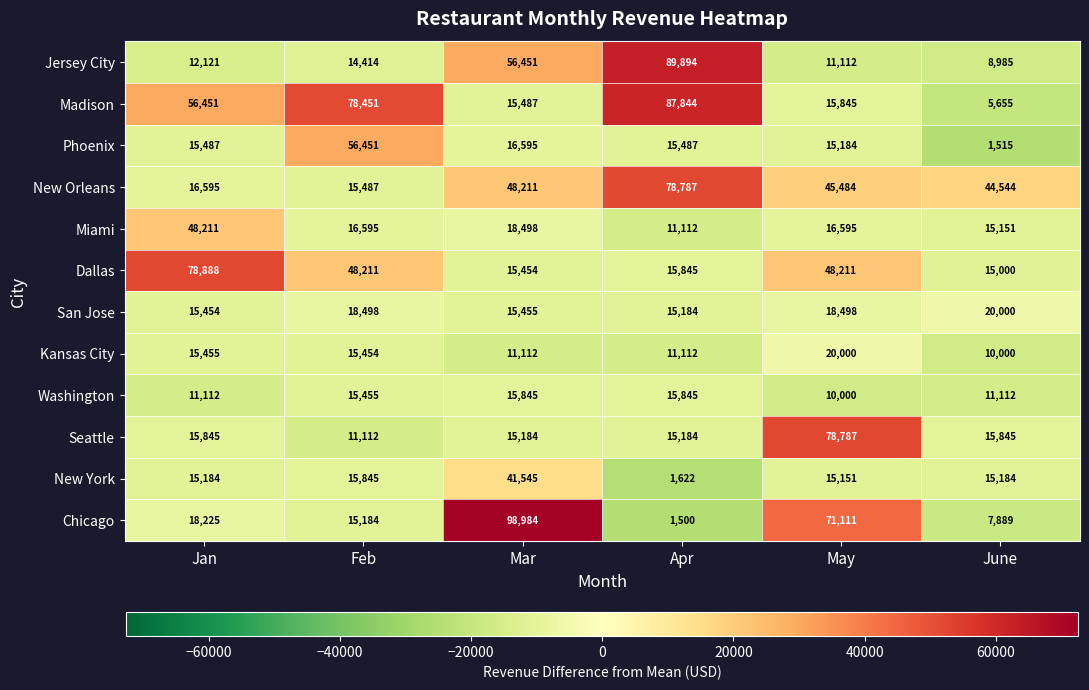

Is it true that Washington equals 15845 at Apr?

True